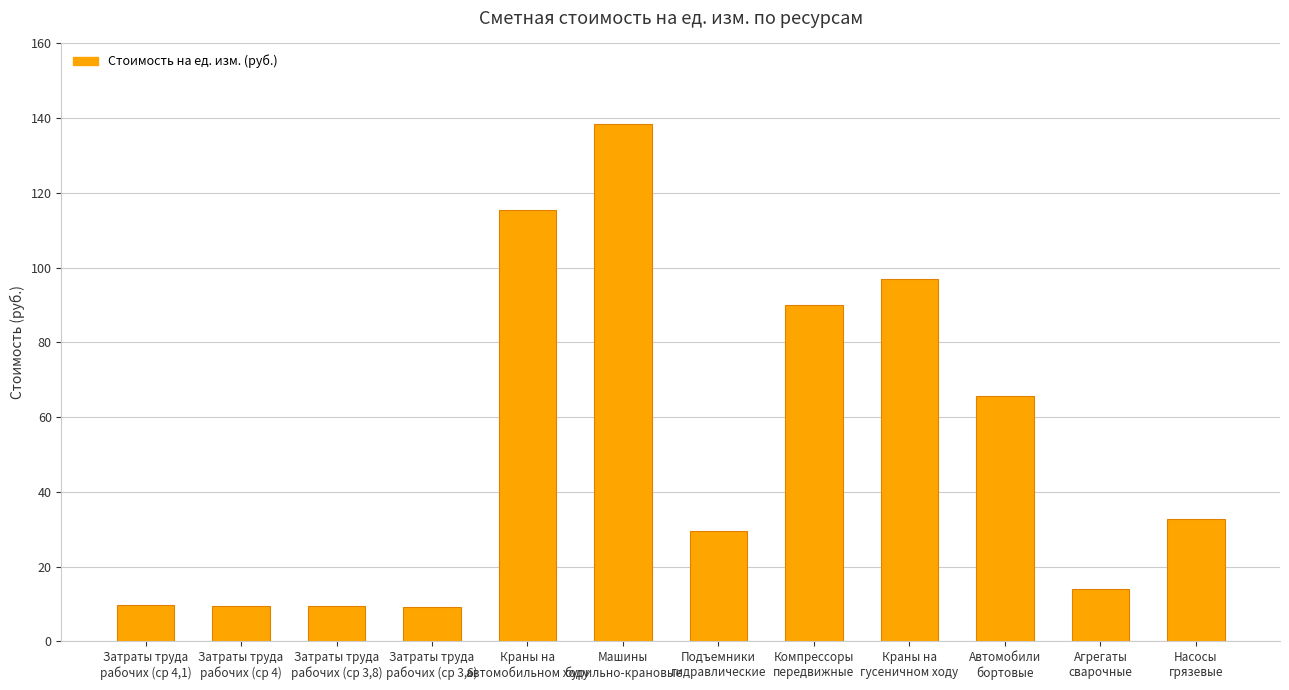

What is the minimum value shown in the chart?

9.2